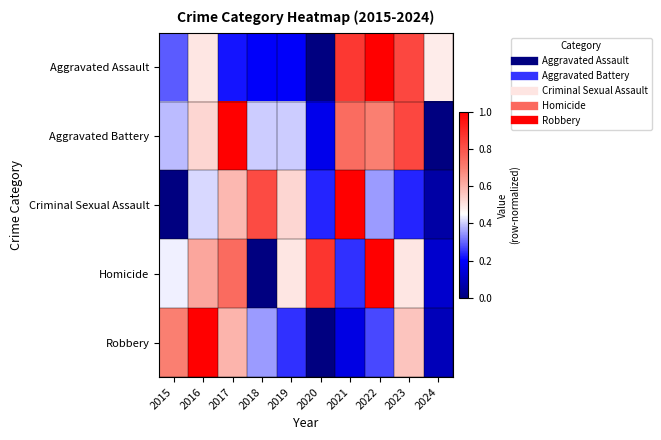

Rank the series at 2021 from highest to lowest value.

Criminal Sexual Assault, Aggravated Assault, Aggravated Battery, Homicide, Robbery